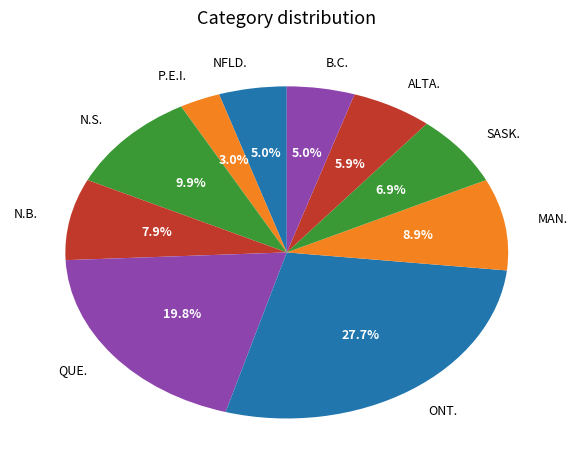

Does SASK. account for over 50% of the chart?

No